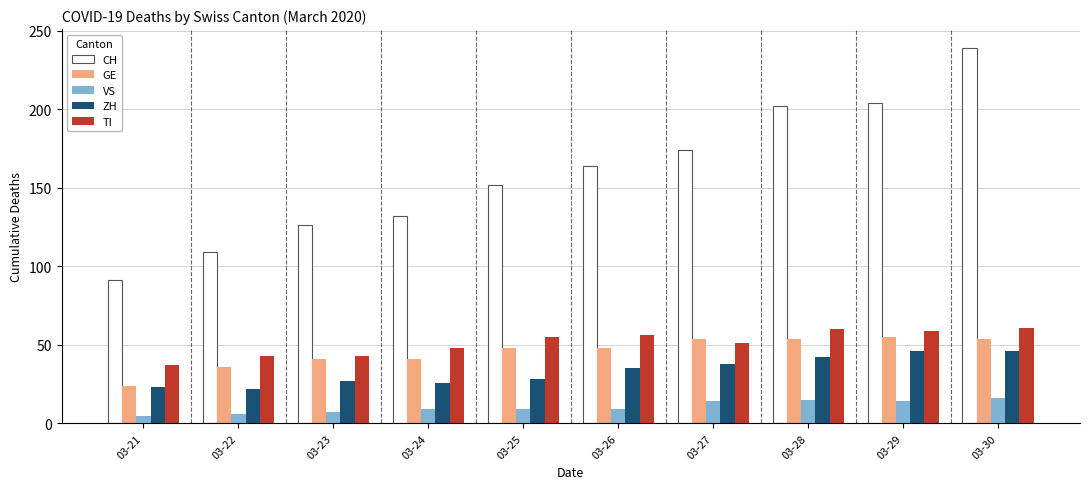

At which category is the sum across all series the highest?

03-30